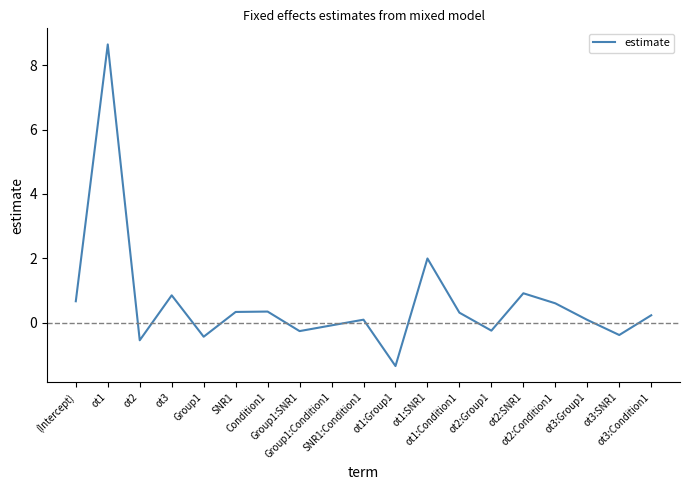

What is the greatest value displayed?

8.6